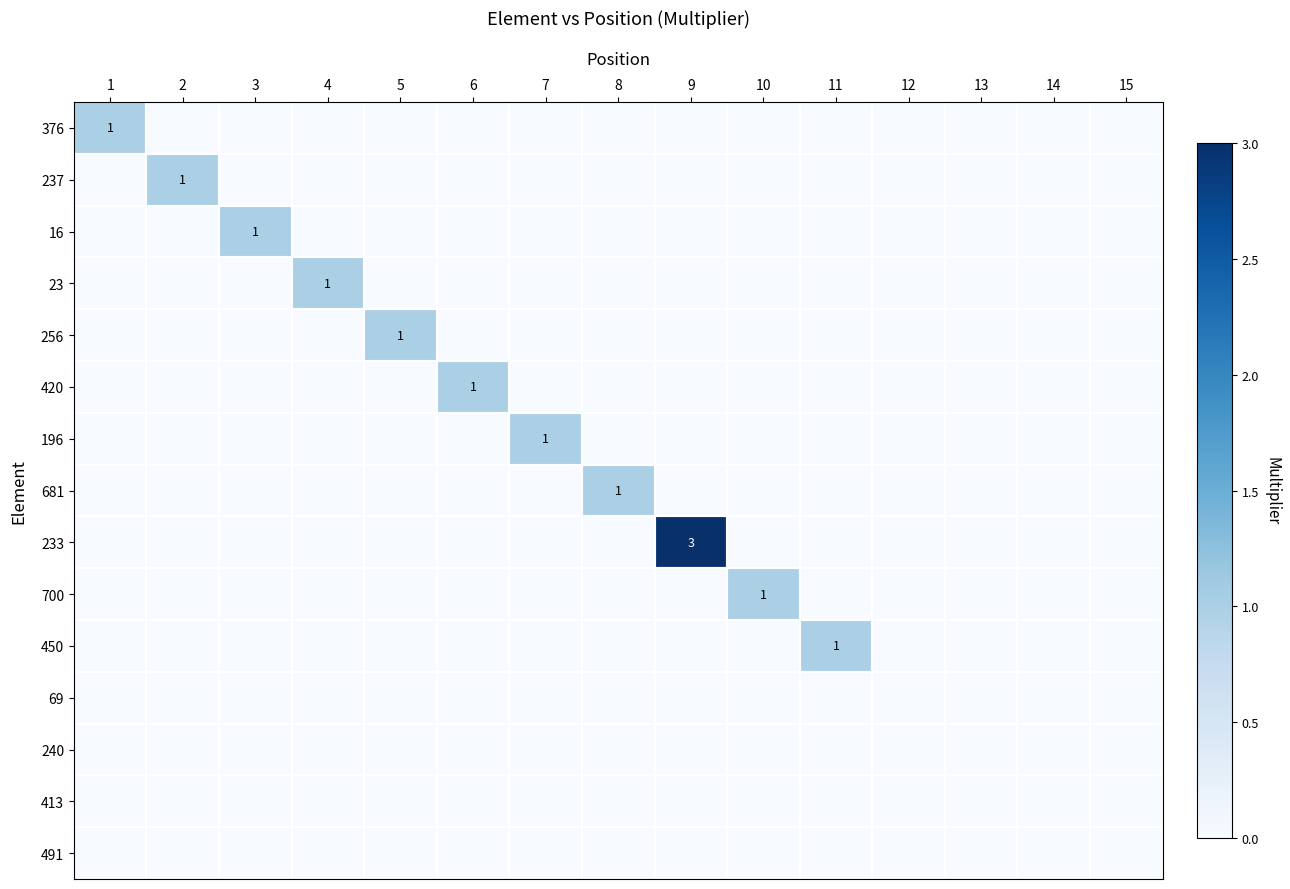

At 14, list the series in order from largest to smallest.

376, 237, 16, 23, 256, 420, 196, 681, 233, 700, 450, 69, 240, 413, 491